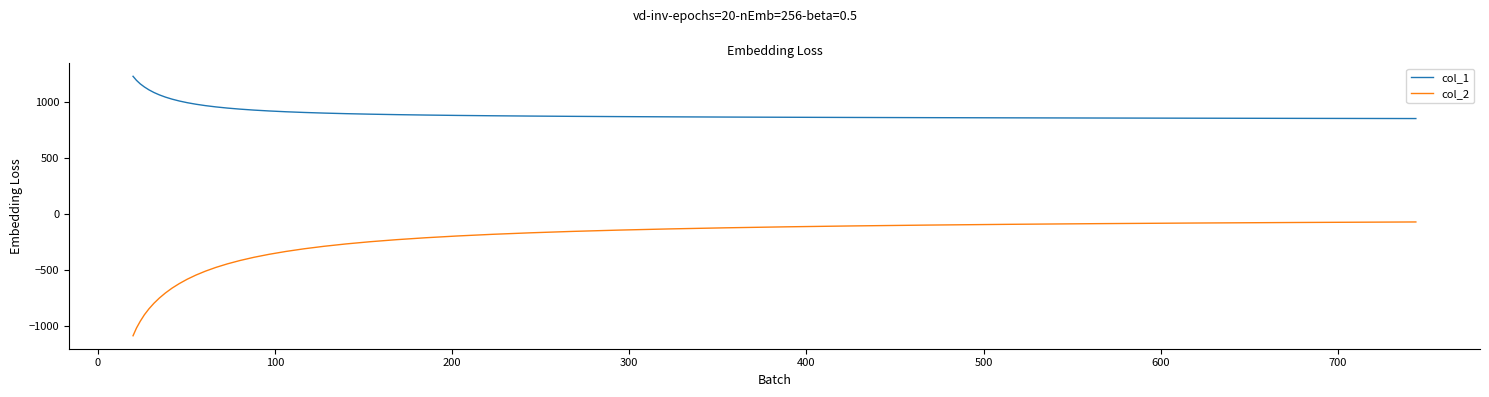

What are all the series names shown in the legend?

col_1, col_2